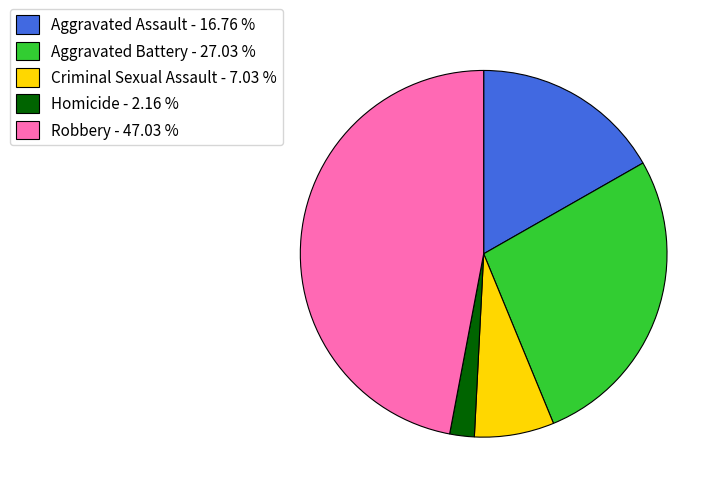

Is there any slice that represents more than half of the pie?

No